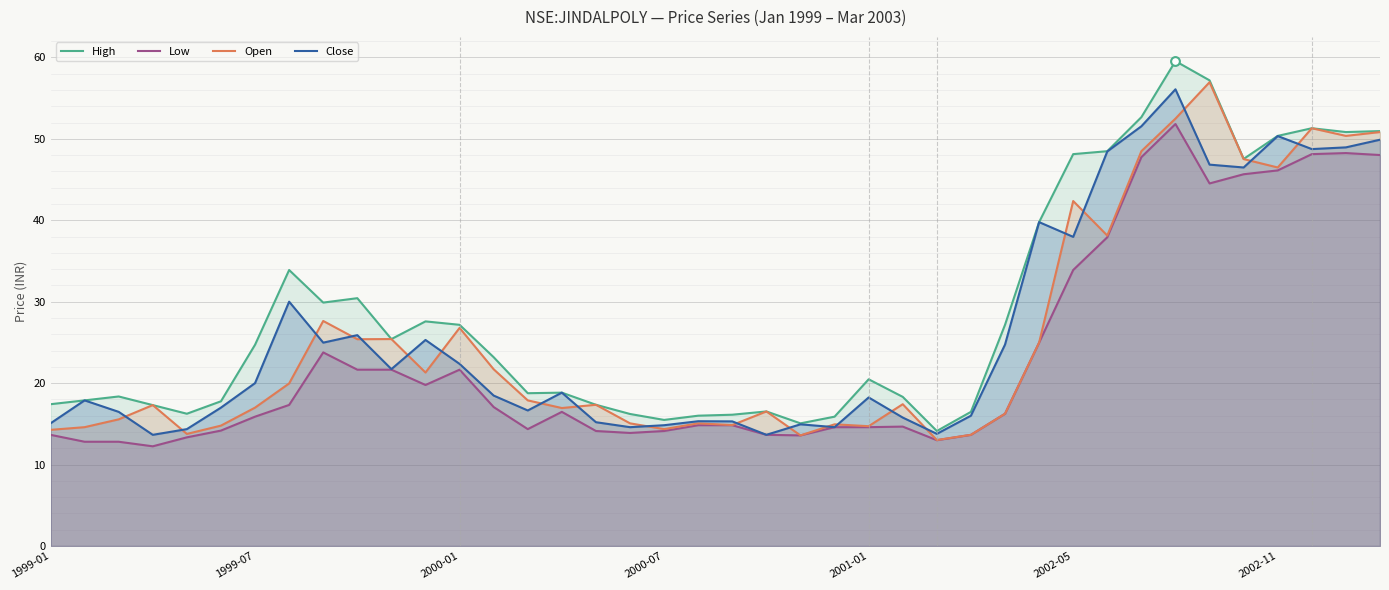

Which series reaches the minimum Y coordinate?

Low